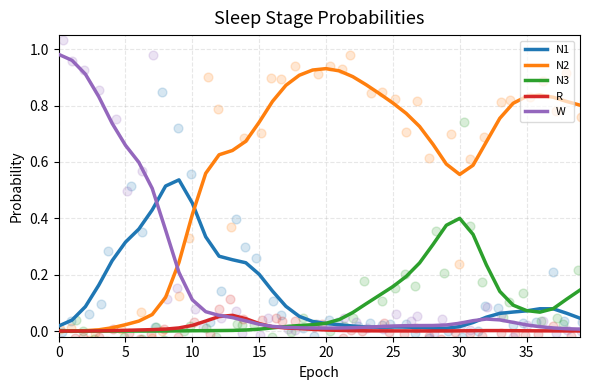

Which series ends up on top after the final intersection of N2 and N1?

N2